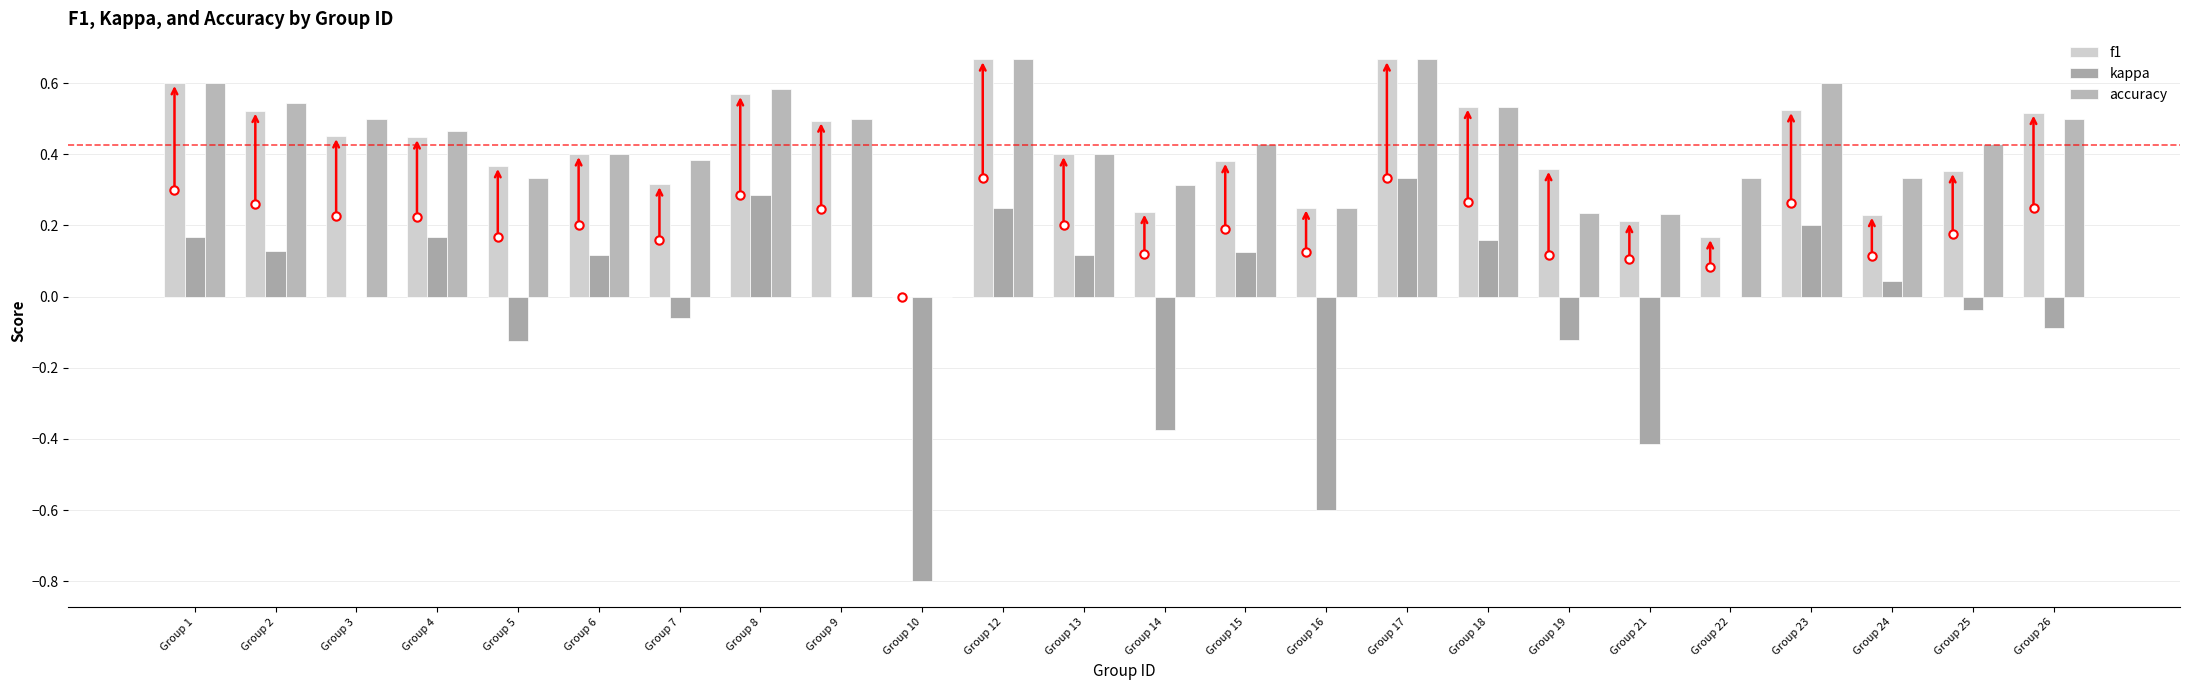

What is the difference between the maximum and minimum values in the kappa series?

1.1